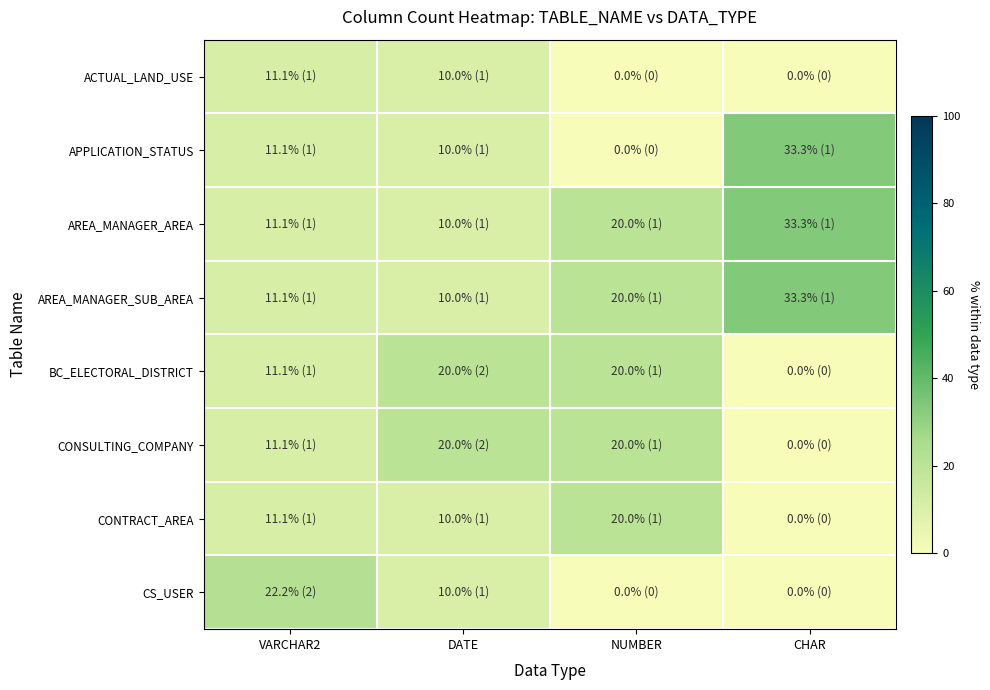

What is the difference between the highest and lowest values at CHAR?

33.3